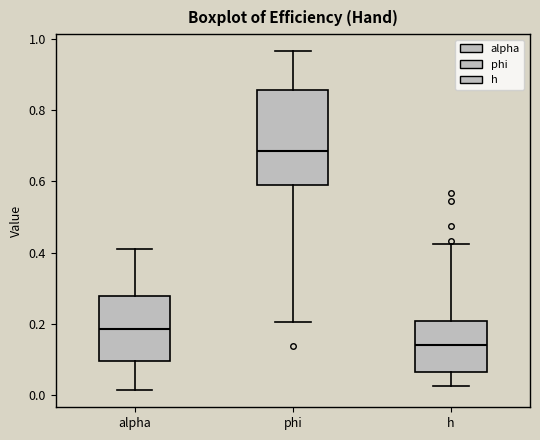

Which box has the lowest median line?

h